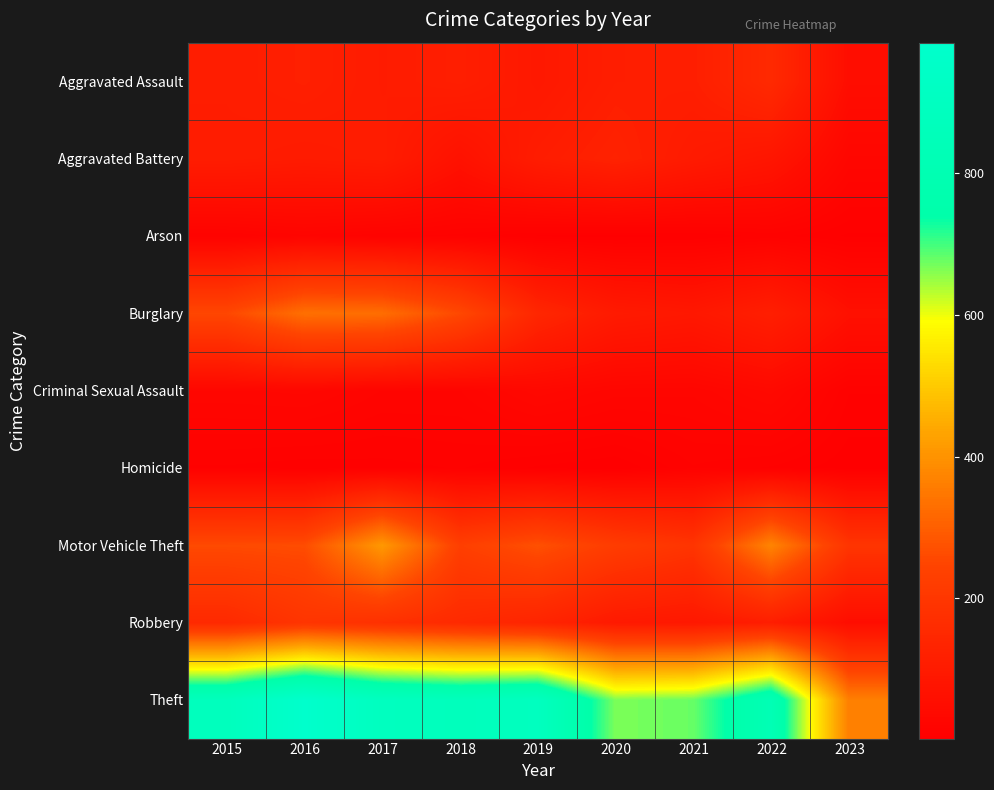

At how many categories does at least one series exceed 504?

8